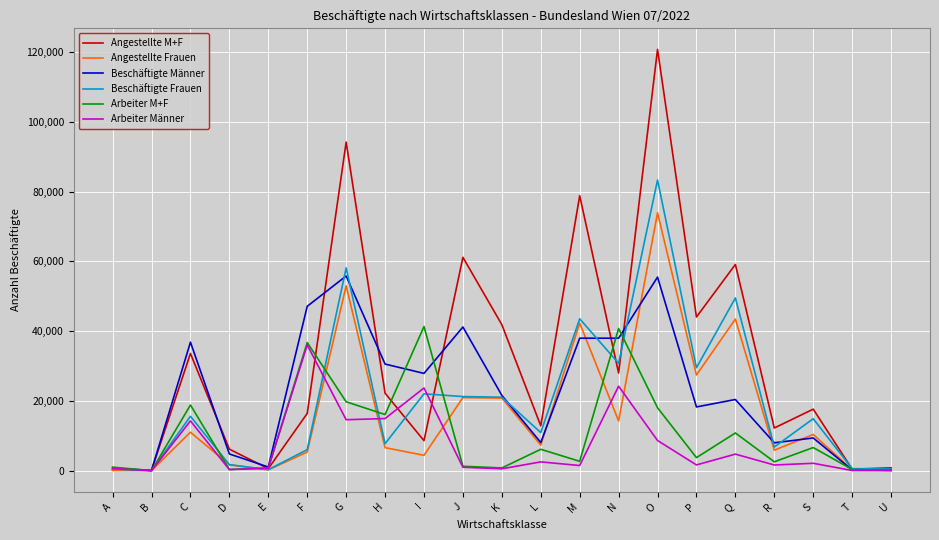

Rank the series at M from lowest to highest value.

Arbeiter Männer, Arbeiter M+F, Beschäftigte Männer, Angestellte Frauen, Beschäftigte Frauen, Angestellte M+F